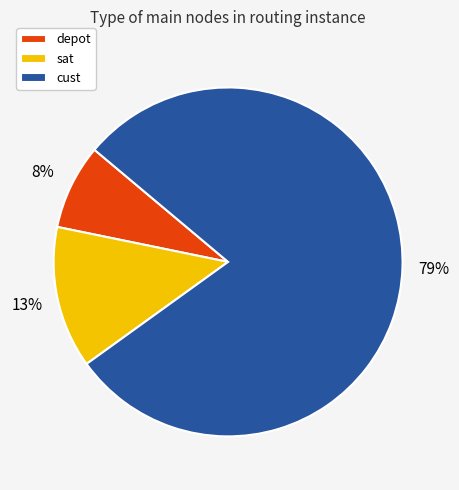

Does any single category account for the majority?

Yes